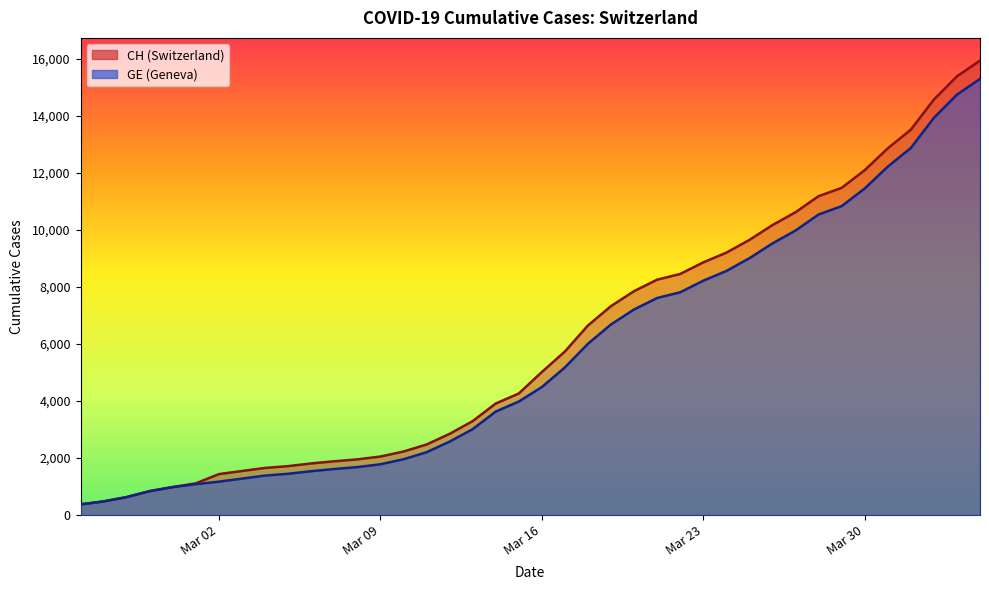

What is the label of the 13th point from the right?

Mar 23